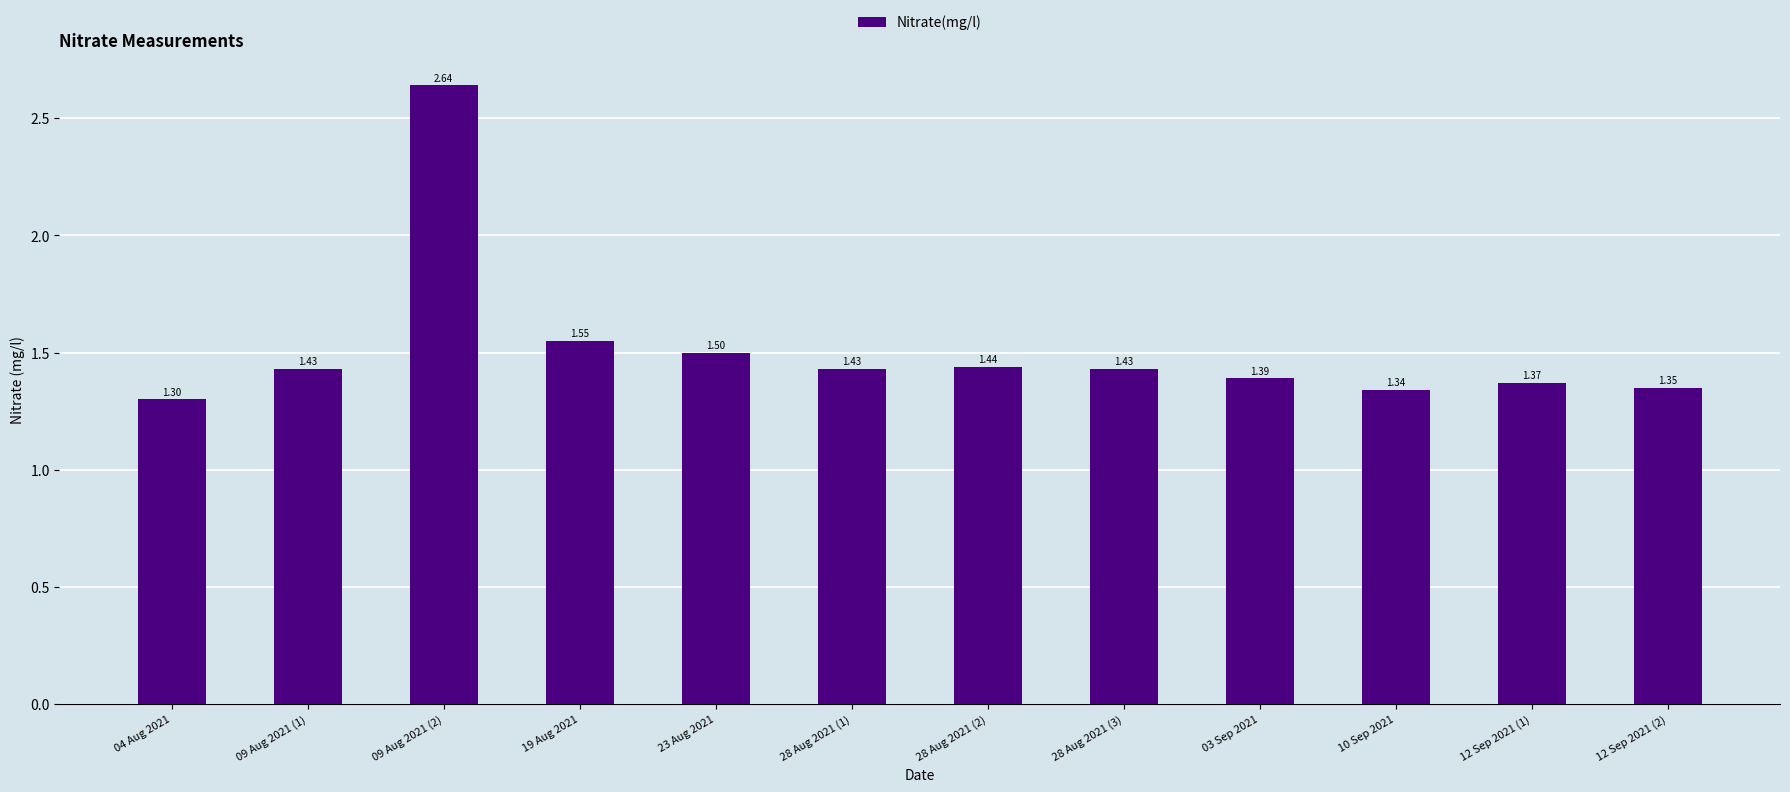

What is the smallest value displayed?

1.3